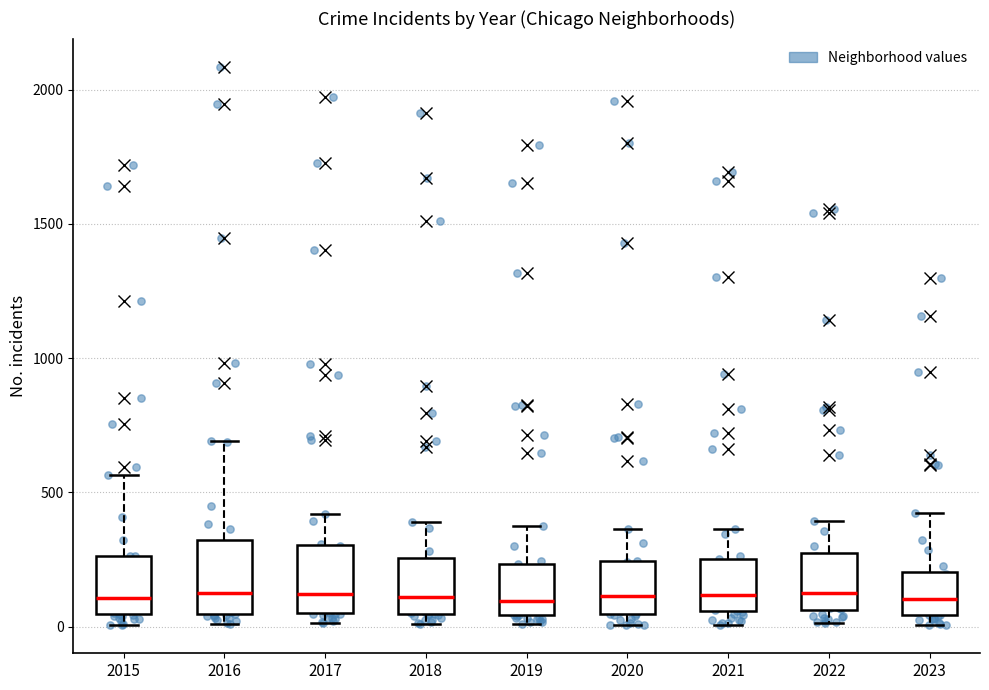

Reading left to right, read every box against the y-axis: the position of its median line, the range the box covers, and the ends of its whiskers. The values are not printed on the chart, so give them approximately, as read against the axis.

2015: median 100, box 50 to 250, whiskers 0 to 550
2016: median 150, box 50 to 300, whiskers 0 to 700
2017: median 100, box 50 to 300, whiskers 0 to 400
2018: median 100, box 50 to 250, whiskers 0 to 400
2019: median 100, box 50 to 250, whiskers 0 to 400
2020: median 100, box 50 to 250, whiskers 0 to 350
2021: median 100, box 50 to 250, whiskers 0 to 350
2022: median 100, box 50 to 250, whiskers 0 to 400
2023: median 100, box 50 to 200, whiskers 0 to 400